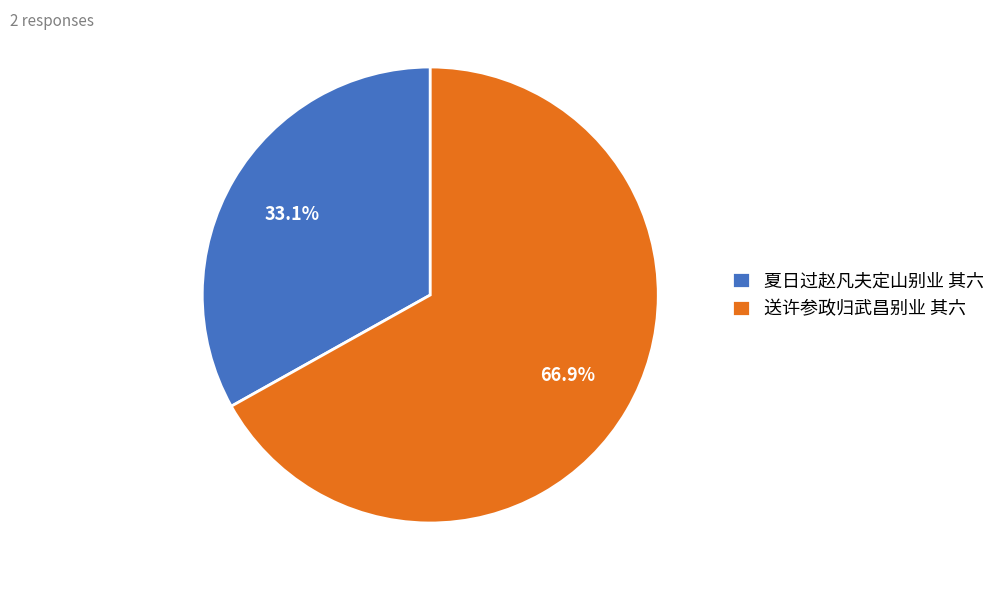

What is the ratio of the value at 送许参政归武昌别业 其六 to the value at 夏日过赵凡夫定山别业 其六?

2.0